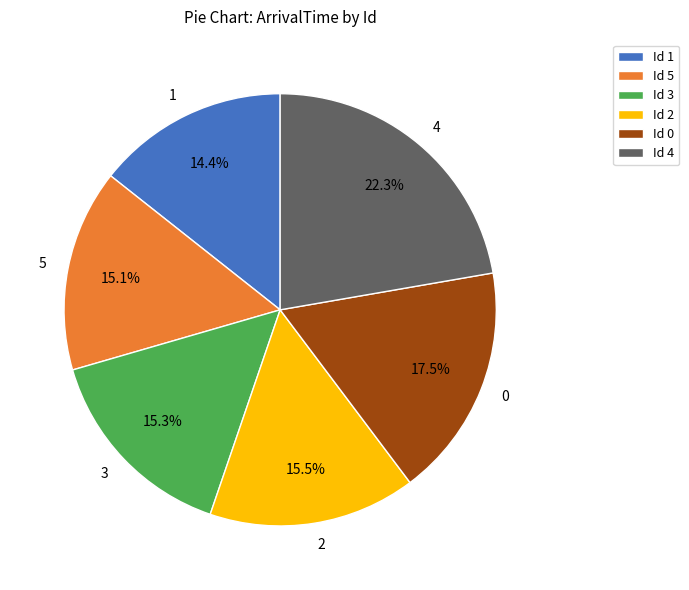

Does 2 represent more than half of the total?

No